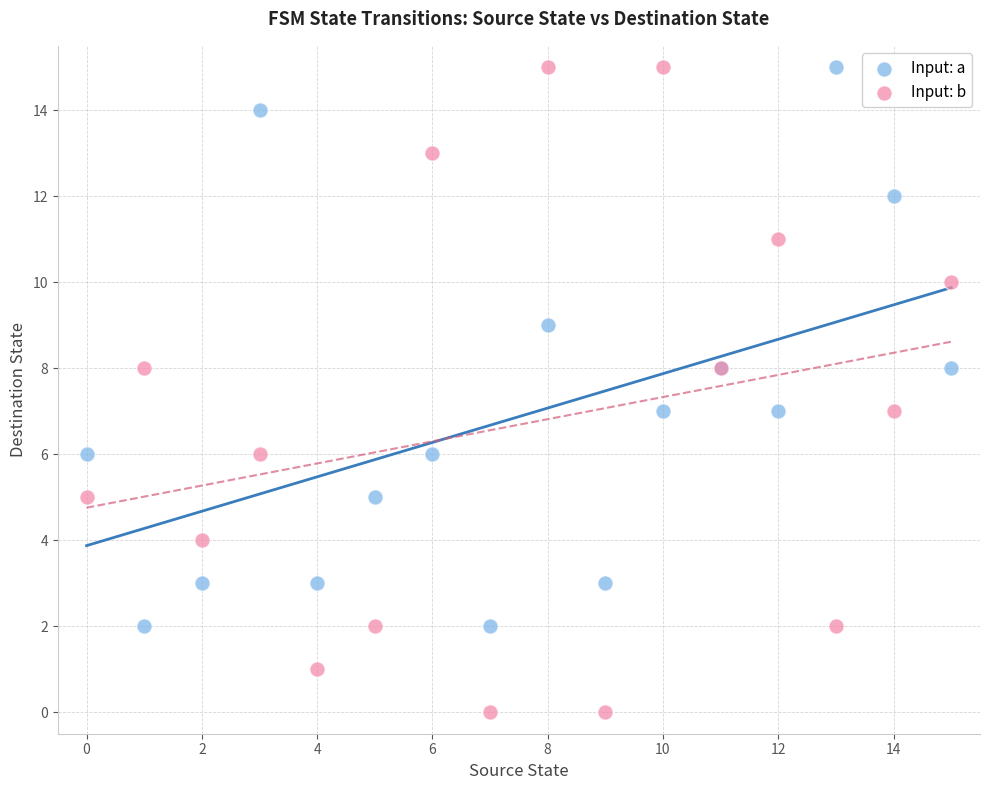

What are all the series names shown in the legend?

Input: a, Input: b